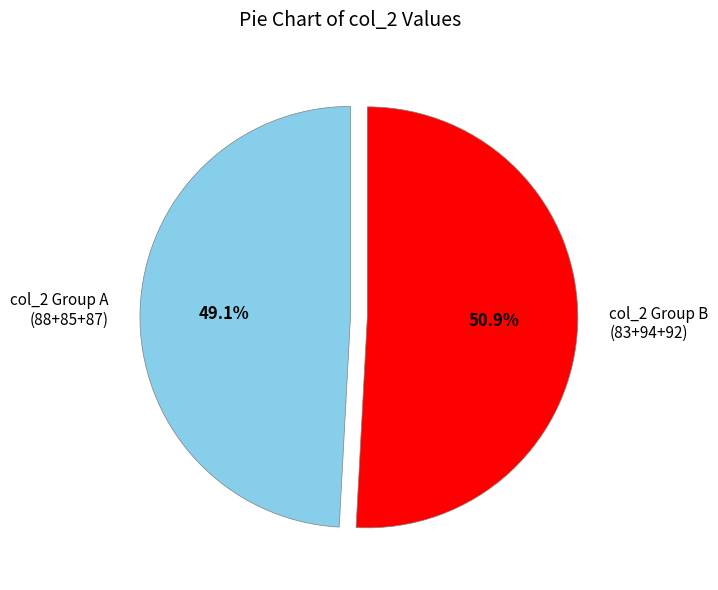

Count the number of slices in the pie.

2